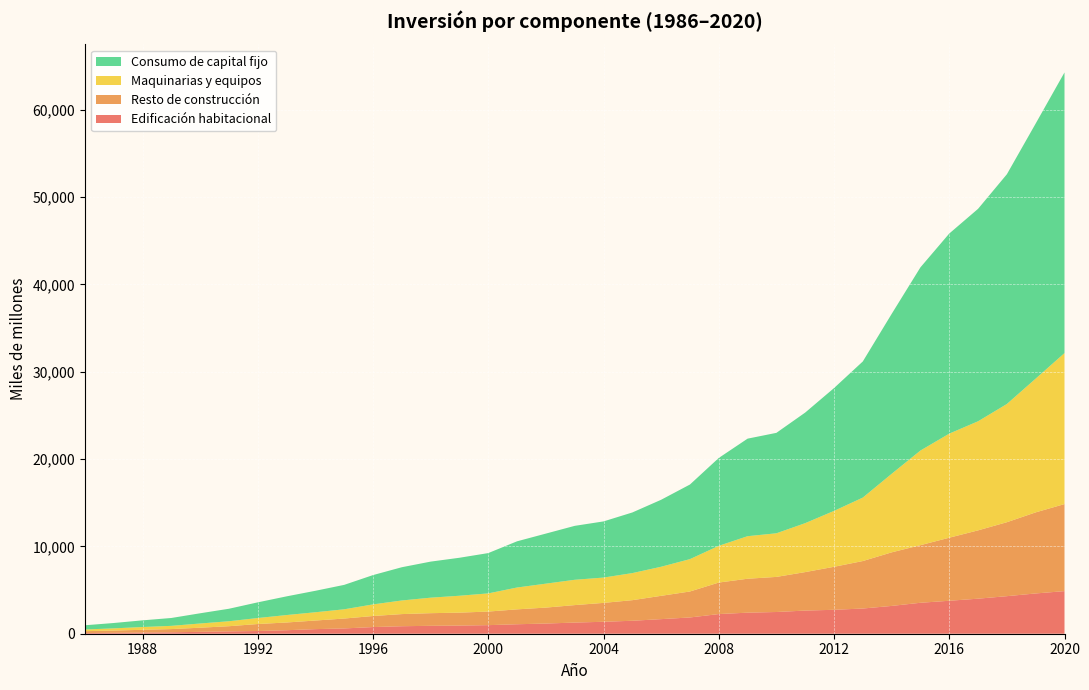

Reading left to right, transcribe all the data shown in this chart.

Edificación habitacional: 1986=80	1987=106	1988=134	1989=164	1990=216	1991=269	1992=310	1993=401	1994=526	1995=606	1996=763	1997=858	1998=907	1999=933	2000=982	2001=1085	2002=1166	2003=1278	2004=1368	2005=1484	2006=1671	2007=1862	2008=2251	2009=2411	2010=2487	2011=2651	2012=2740	2013=2886	2014=3183	2015=3544	2016=3774	2017=4013	2018=4300	2019=4612	2020=4878
Resto de construcción: 1986=213	1987=256	1988=315	1989=367	1990=473	1991=592	1992=801	1993=885	1994=985	1995=1132	1996=1265	1997=1390	1998=1445	1999=1481	2000=1555	2001=1705	2002=1826	2003=1999	2004=2162	2005=2357	2006=2668	2007=2974	2008=3607	2009=3884	2010=4018	2011=4405	2012=4923	2013=5436	2014=6133	2015=6595	2016=7219	2017=7822	2018=8468	2019=9284	2020=9966
Maquinarias y equipos: 1986=191	1987=252	1988=317	1989=370	1990=482	1991=569	1992=686	1993=853	1994=947	1995=1059	1996=1329	1997=1559	1998=1776	1999=1935	2000=2080	2001=2502	2002=2741	2003=2899	2004=2900	2005=3101	2006=3330	2007=3706	2008=4205	2009=4873	2010=4995	2011=5605	2012=6400	2013=7266	2014=8991	2015=10837	2016=11918	2017=12491	2018=13537	2019=15314	2020=17291
Consumo de capital fijo: 1986=484	1987=613	1988=766	1989=901	1990=1170	1991=1430	1992=1796	1993=2139	1994=2458	1995=2797	1996=3357	1997=3807	1998=4128	1999=4349	2000=4617	2001=5291	2002=5733	2003=6175	2004=6430	2005=6941	2006=7669	2007=8542	2008=10063	2009=11168	2010=11500	2011=12662	2012=14063	2013=15588	2014=18306	2015=20976	2016=22911	2017=24326	2018=26305	2019=29211	2020=32134